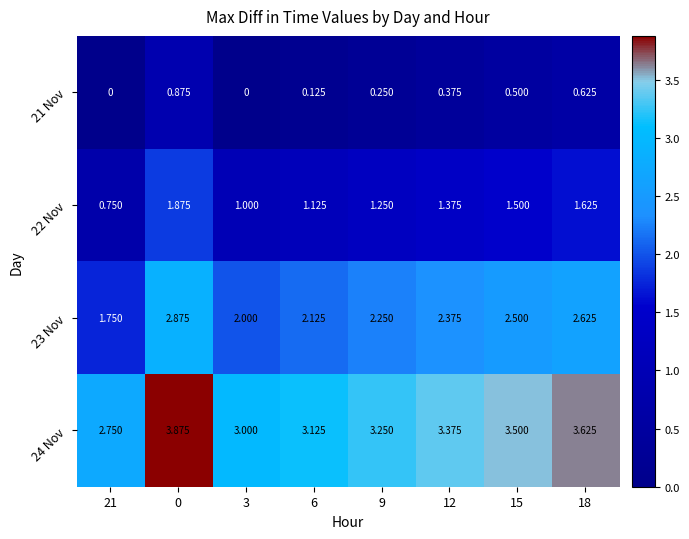

Is the value of 21 Nov at 15 greater than the value of 24 Nov at 15?

No